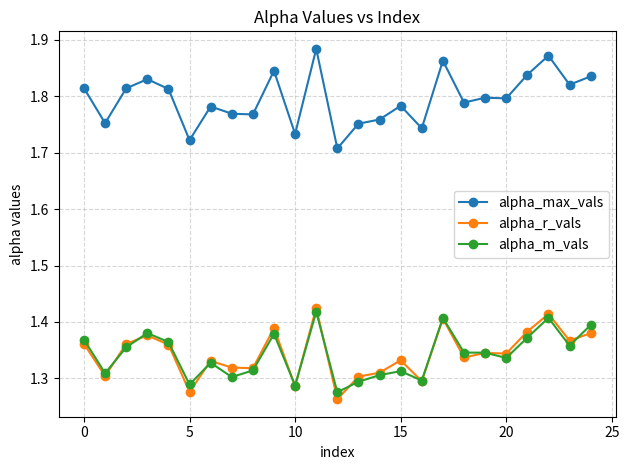

Which series has the largest range (max minus min)?

alpha_max_vals